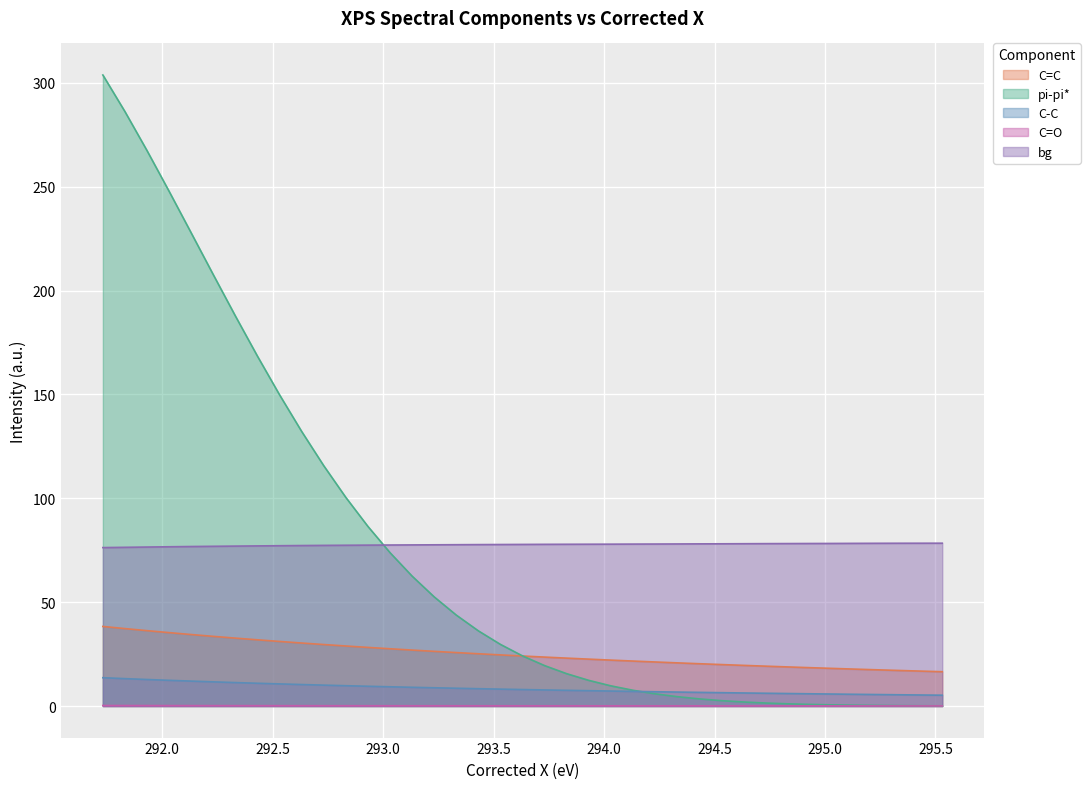

True or false: pi-pi* and C=O intersect in this chart.

False